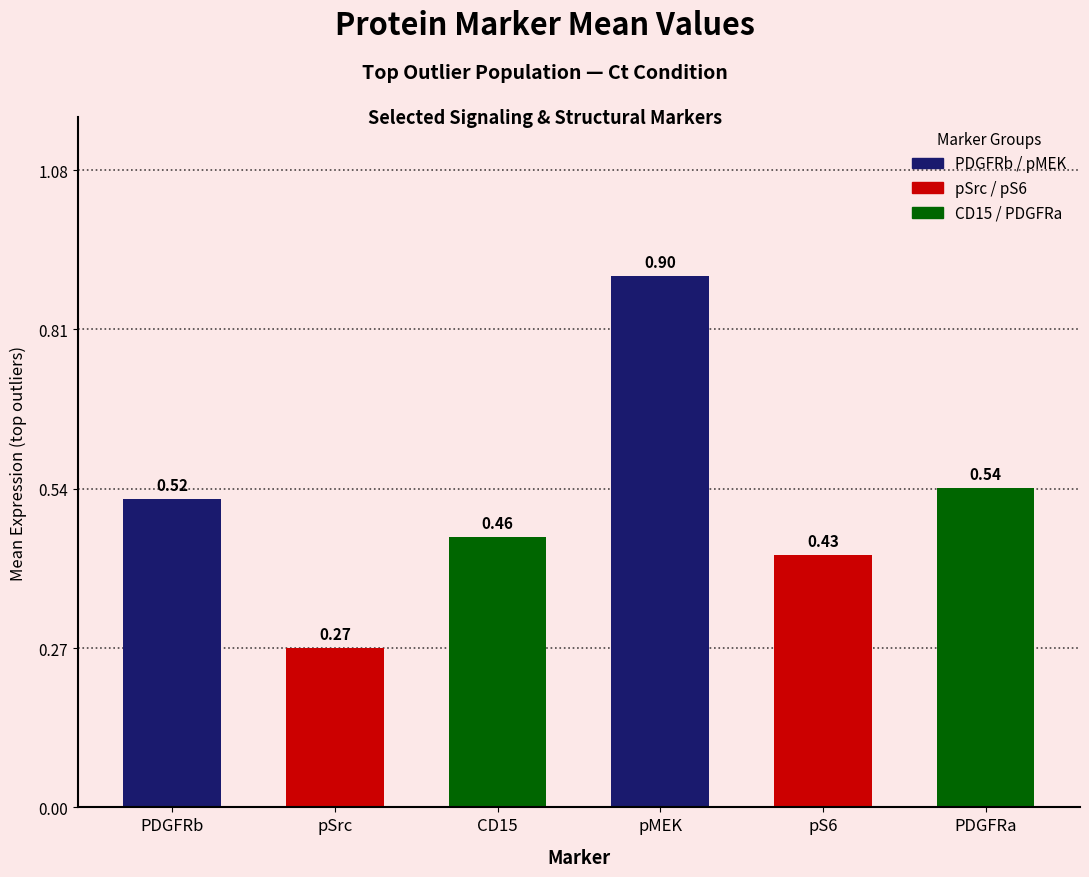

What is the label of the 4th bar from the right?

CD15